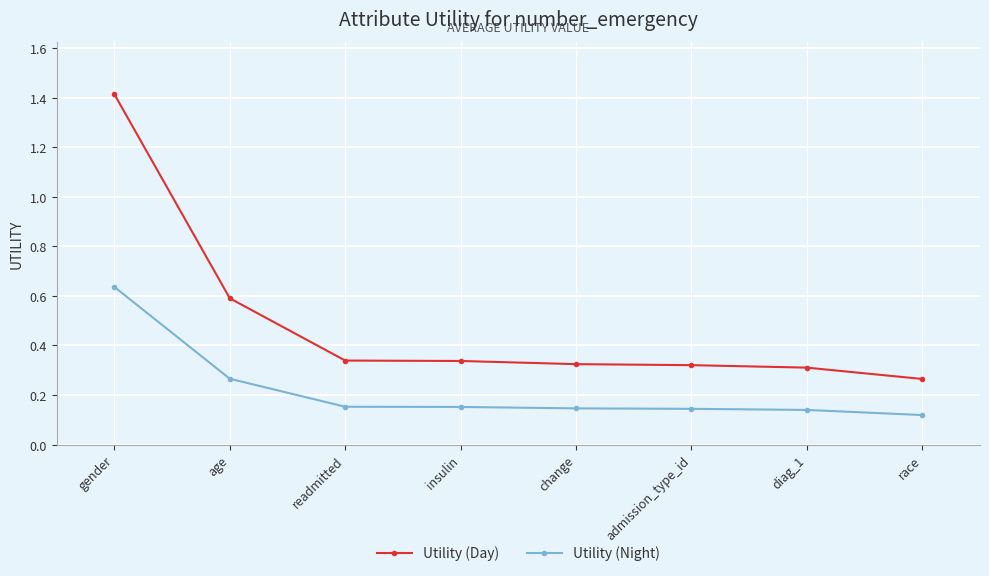

Which series has the widest spread of values?

Utility (Day)